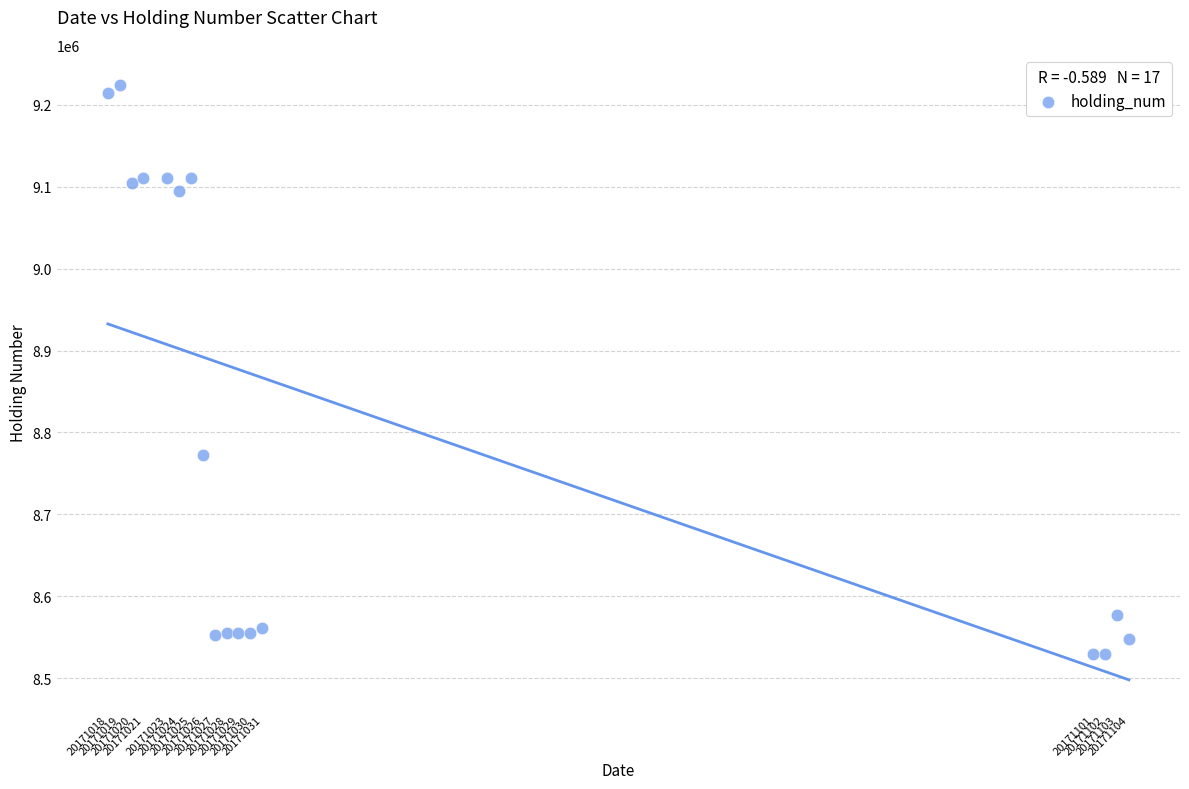

What Y value in the scatter plot is closest to 8876793?

8772797